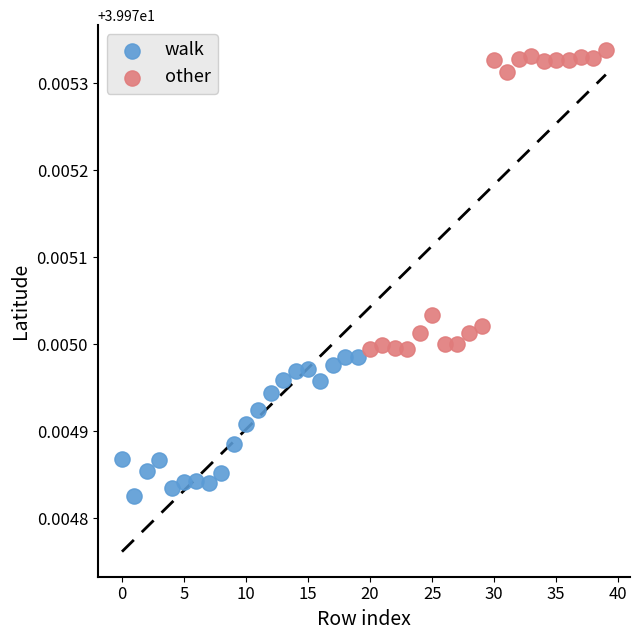

Which series contains the highest Y value?

other